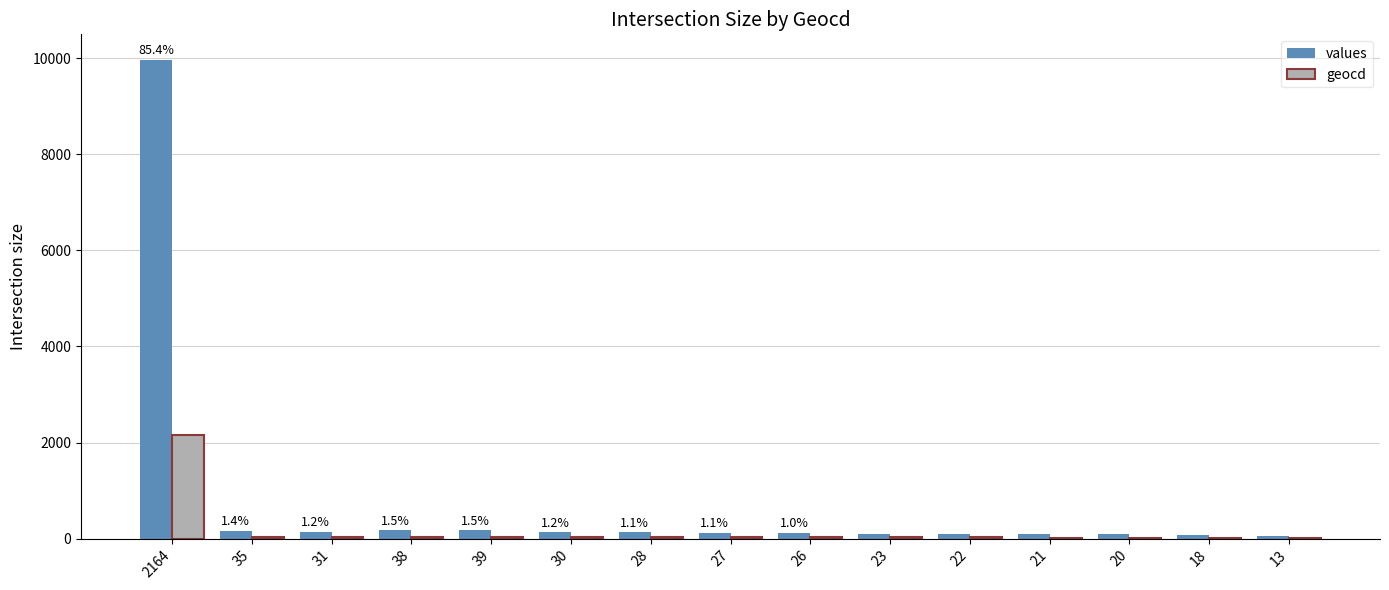

Count the number of categories in the chart.

15